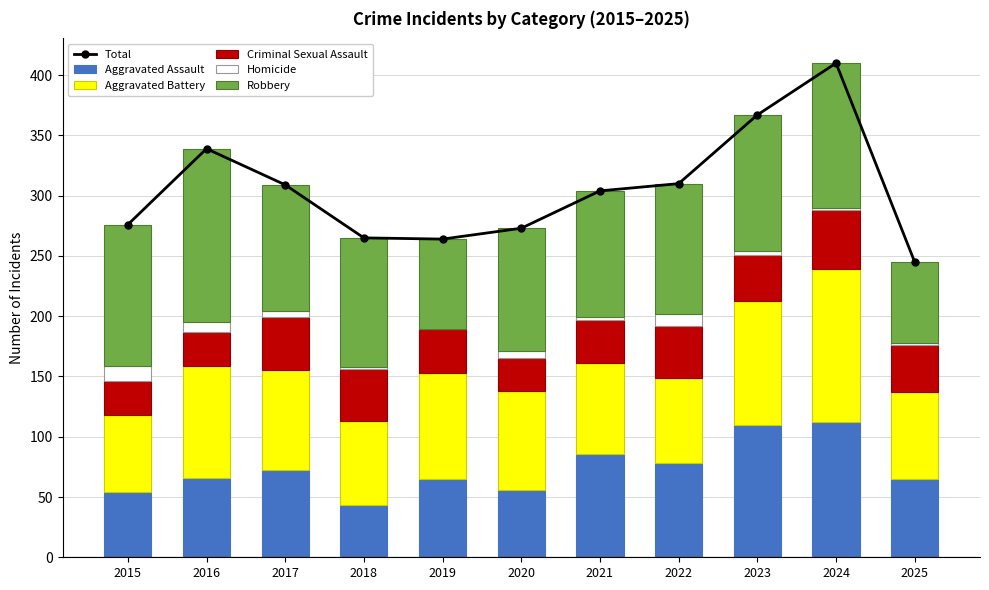

Reading left to right, extract all data points from this chart.

Total: 2015=276	2016=339	2017=309	2018=265	2019=264	2020=273	2021=304	2022=310	2023=367	2024=410	2025=245
Aggravated Assault: 2015=54	2016=66	2017=72	2018=43	2019=65	2020=56	2021=86	2022=78	2023=110	2024=112	2025=65
Aggravated Battery: 2015=64	2016=93	2017=83	2018=70	2019=88	2020=82	2021=75	2022=71	2023=103	2024=127	2025=72
Criminal Sexual Assault: 2015=28	2016=28	2017=44	2018=43	2019=36	2020=27	2021=36	2022=43	2023=38	2024=49	2025=39
Homicide: 2015=13	2016=8	2017=5	2018=2	2019=0	2020=6	2021=2	2022=10	2023=3	2024=2	2025=2
Robbery: 2015=117	2016=144	2017=105	2018=107	2019=75	2020=102	2021=105	2022=108	2023=113	2024=120	2025=67